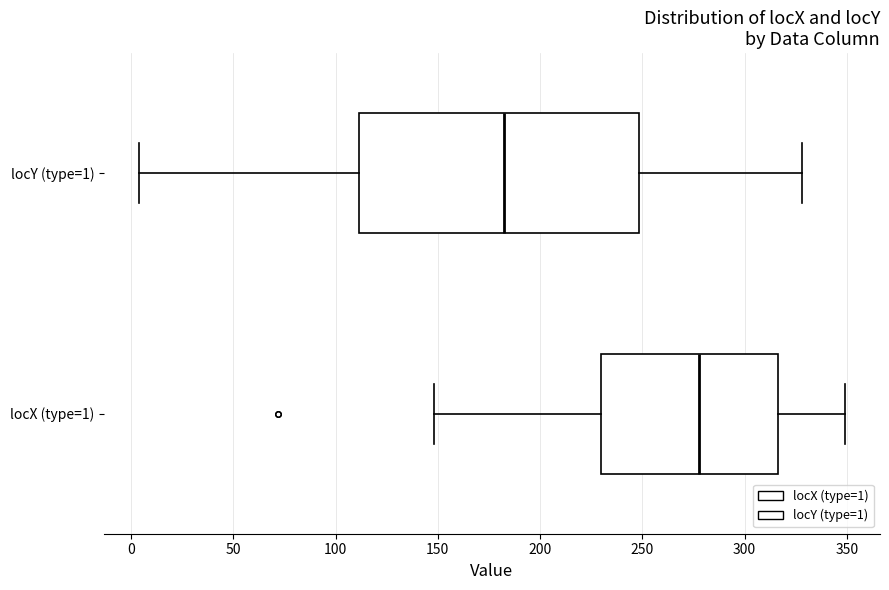

Reading bottom to top, transcribe this box plot: for each box, give where its median line is, the range the box spans, and where its two whiskers end, as read against the x-axis. The values are not printed on the chart, so give them approximately, as read against the axis.

locX (type=1): median 280, box 230 to 315, whiskers 150 to 350
locY (type=1): median 185, box 110 to 250, whiskers 5 to 330